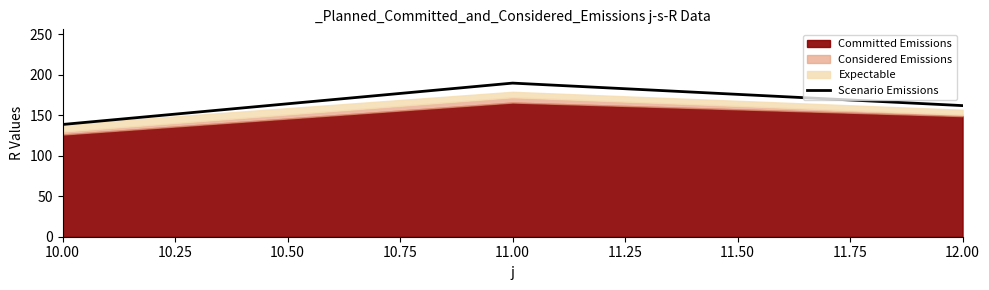

What is the value of the 1st point from the left?

138.5